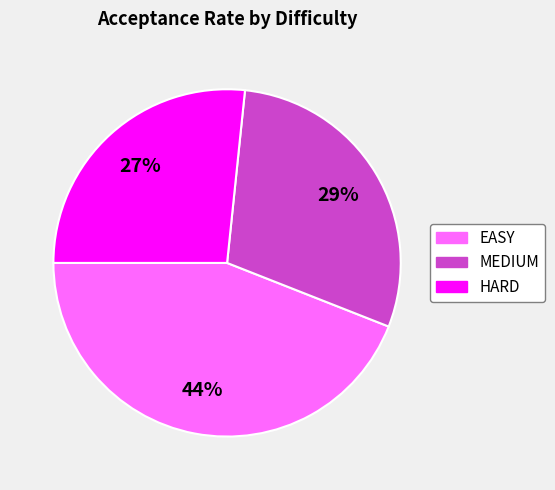

To the nearest percent, what is the difference between the largest and smallest slice percentages?

17%